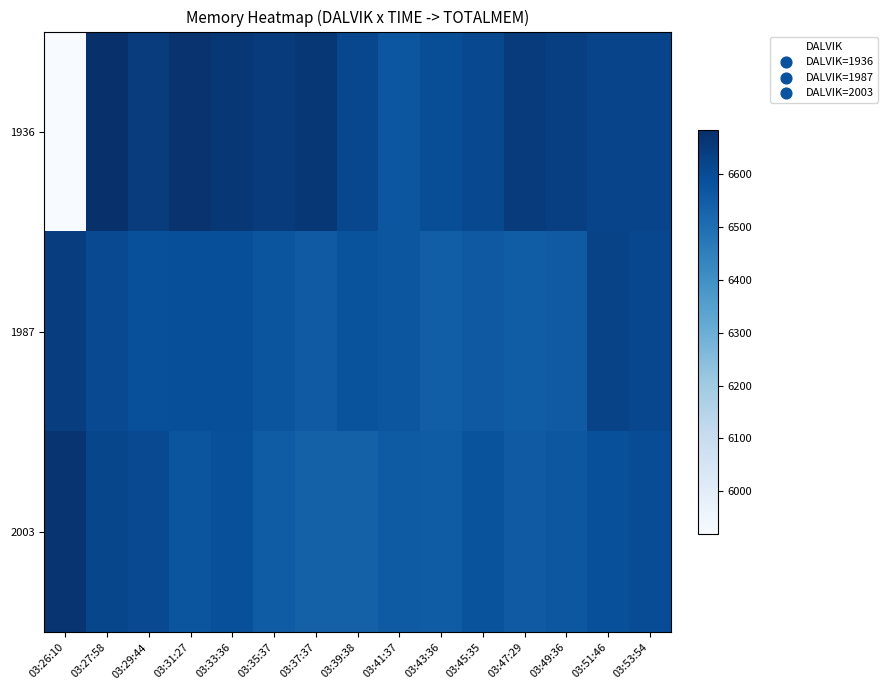

Rank the series by their average value, from highest to lowest.

1936, 1987, 2003